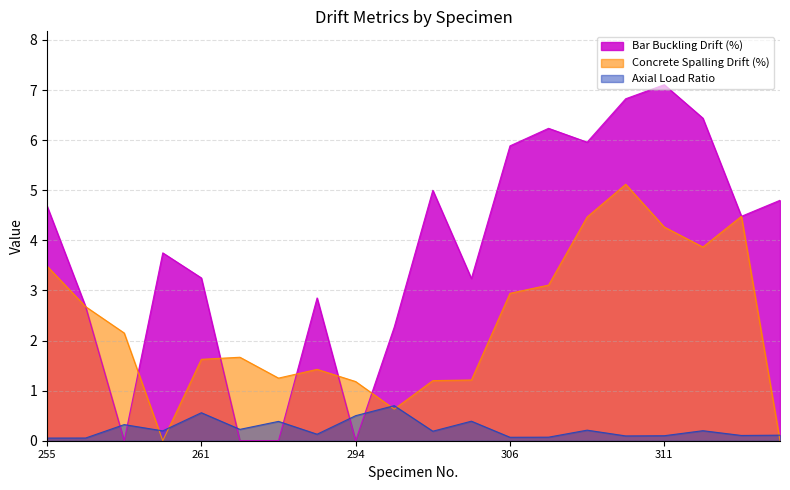

What are all the series names shown in the legend?

Bar Buckling Drift (%), Concrete Spalling Drift (%), Axial Load Ratio